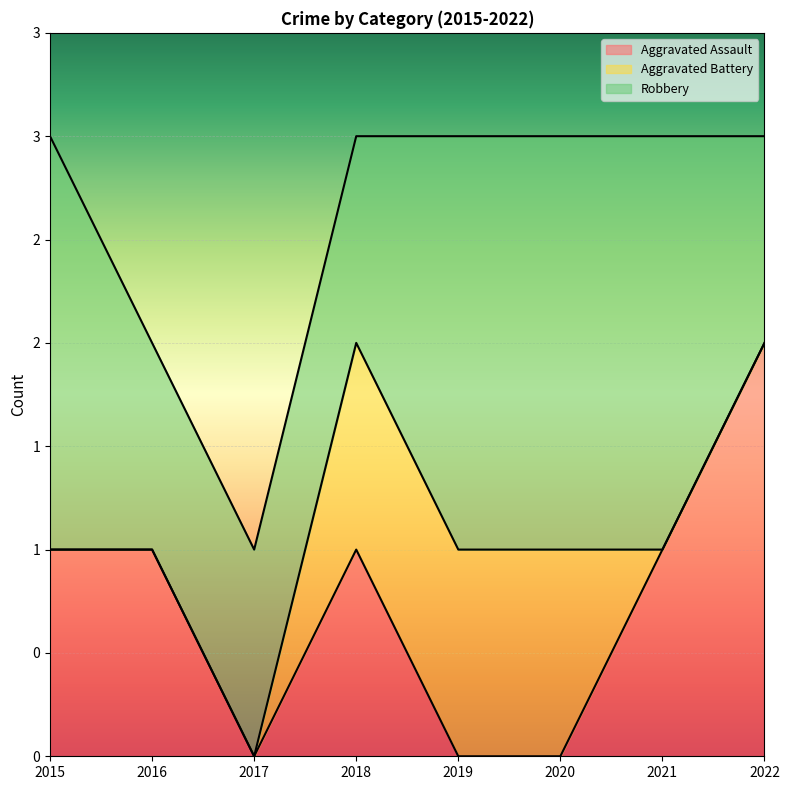

Reading left to right, transcribe all the data shown in this chart.

Aggravated Assault: 1	1	0	1	0	0	1	2
Aggravated Battery: 0	0	0	1	1	1	0	0
Robbery: 2	1	1	1	2	2	2	1